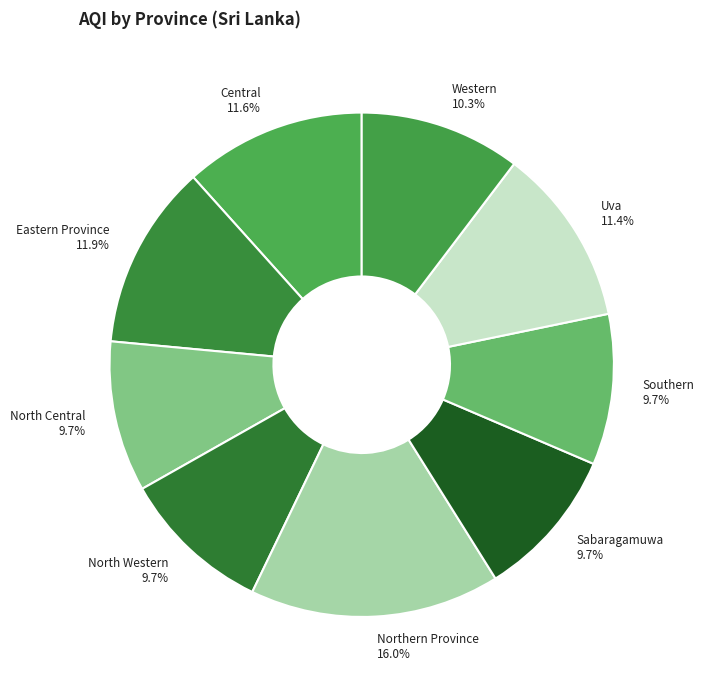

The Eastern Province slice represents 21% of the pie. True or false?

False